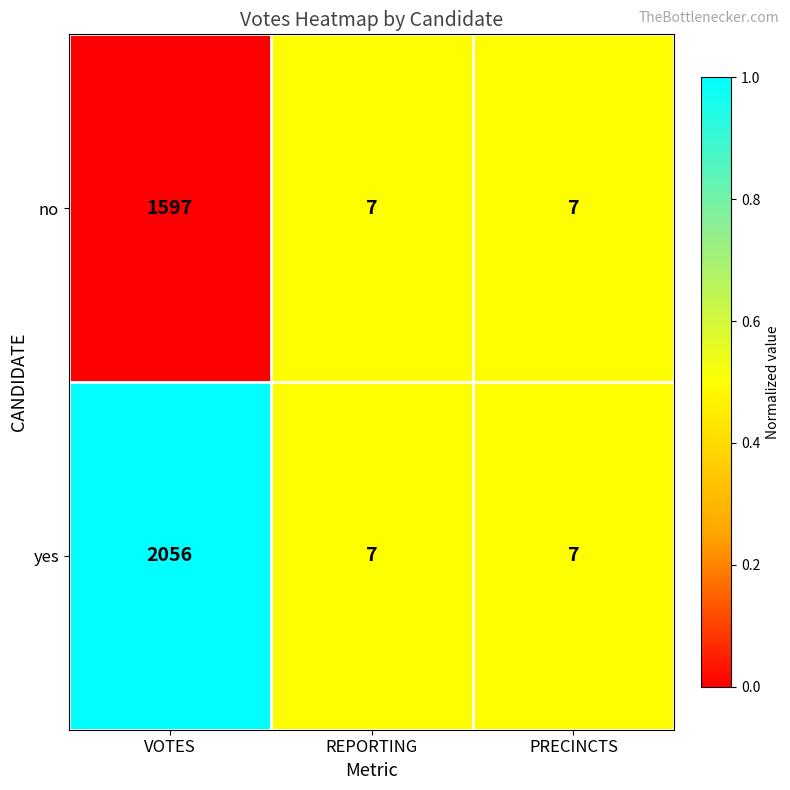

Count the number of categories in the chart.

3